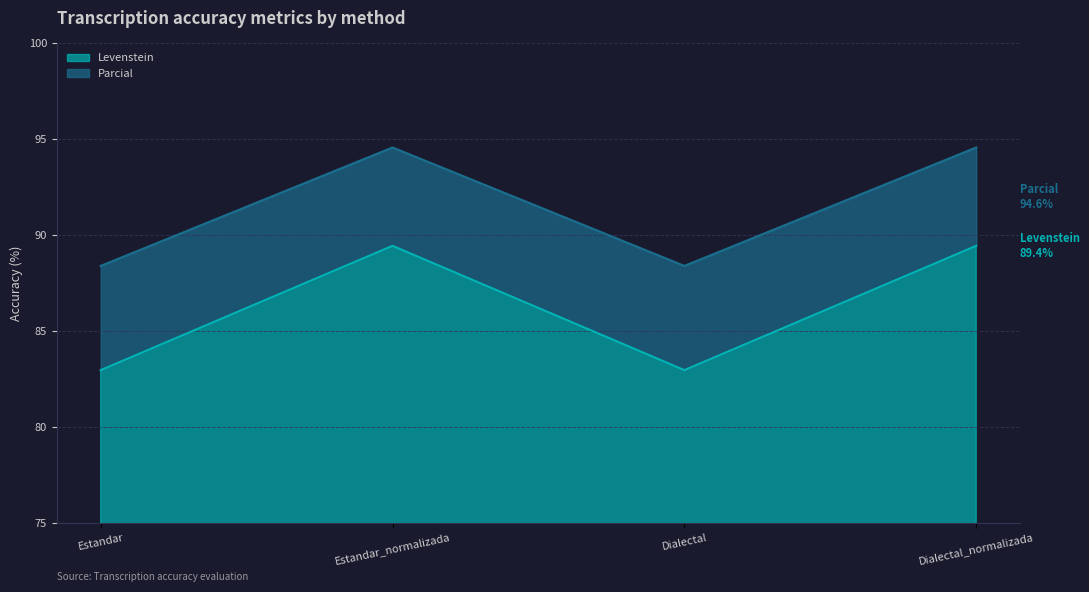

How many lines are shown in the chart?

2